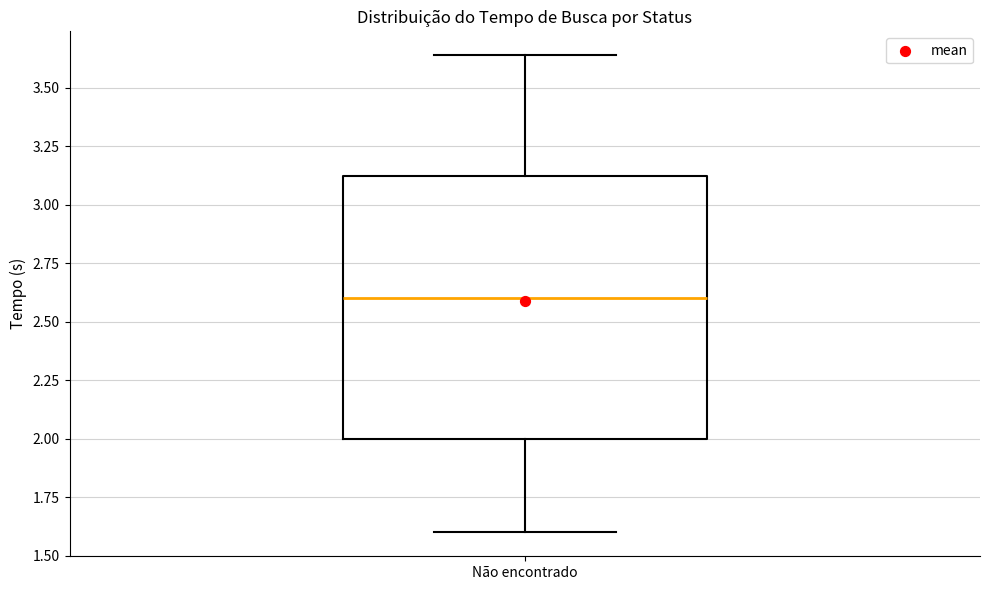

Where is the upper edge of the box for Não encontrado on the y-axis? The values are not printed on the chart, so give them approximately, as read against the axis.

3.10